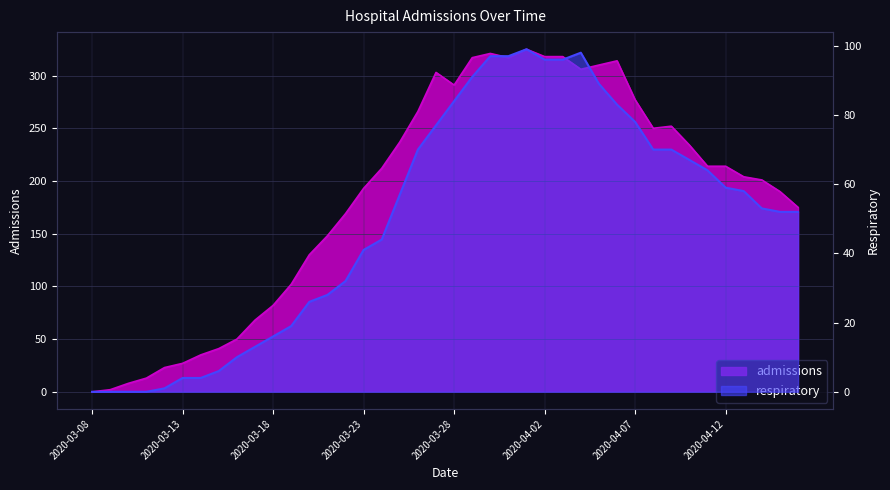

Which has a higher value, 2020-03-17 or 2020-03-18?

2020-03-18